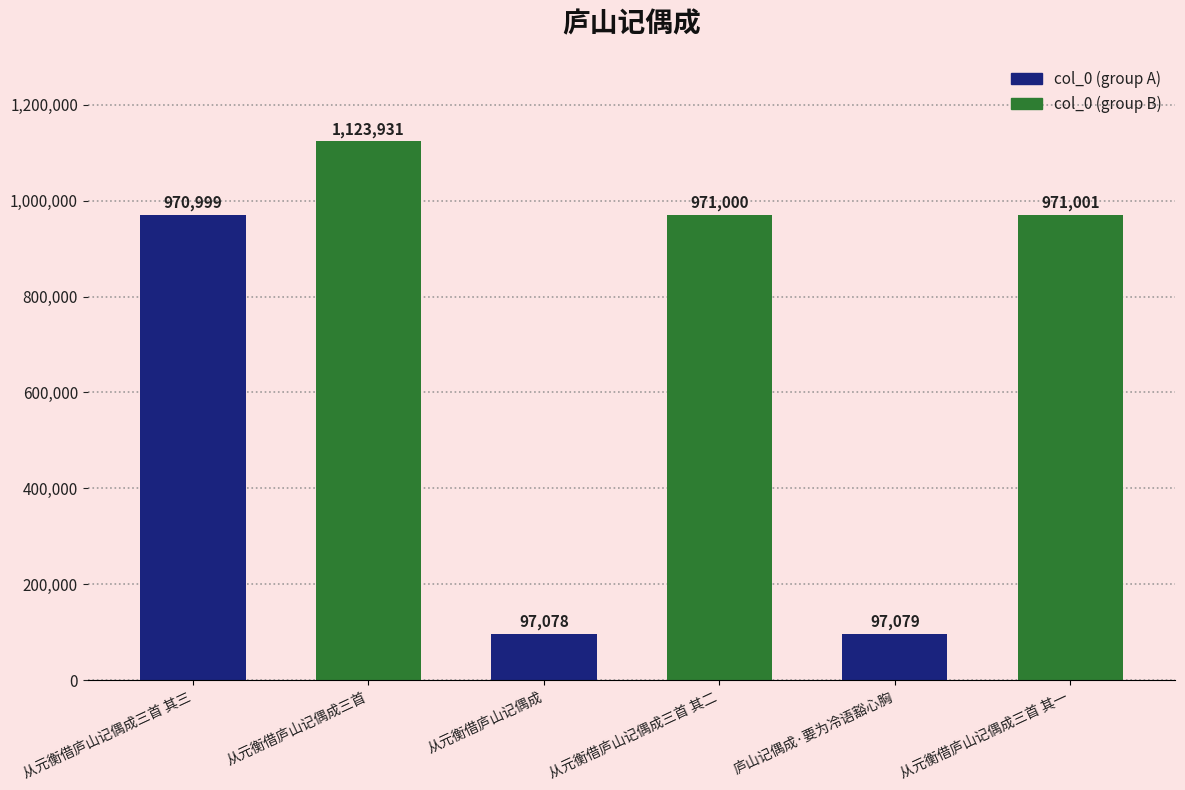

What is the value of the 1st bar from the left?

970999